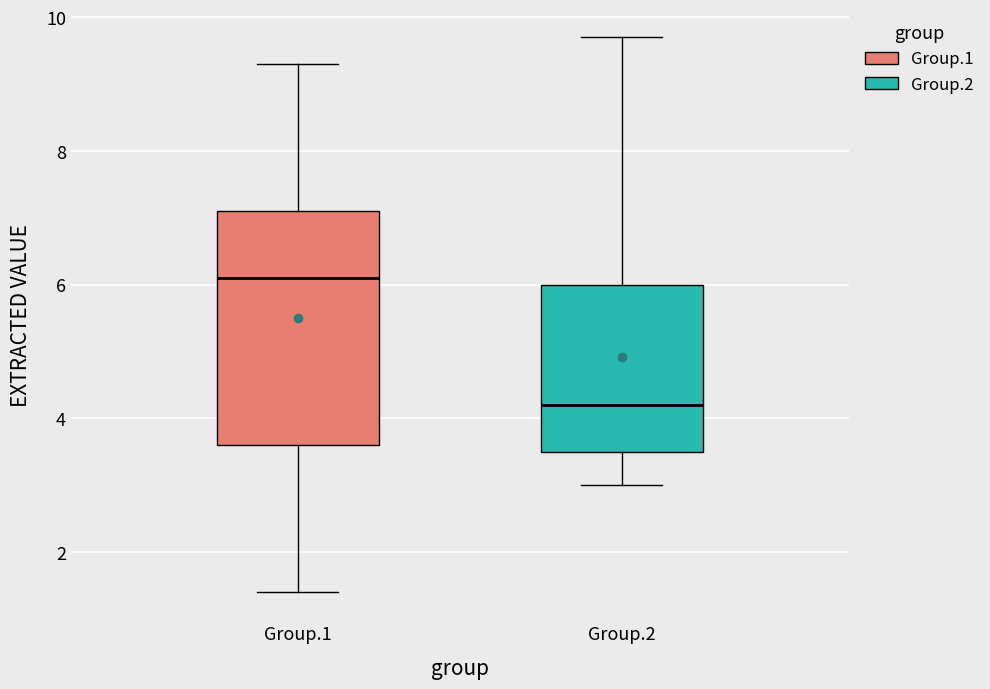

Comparing the boxes themselves (not the whiskers), which one is the tallest?

Group.1